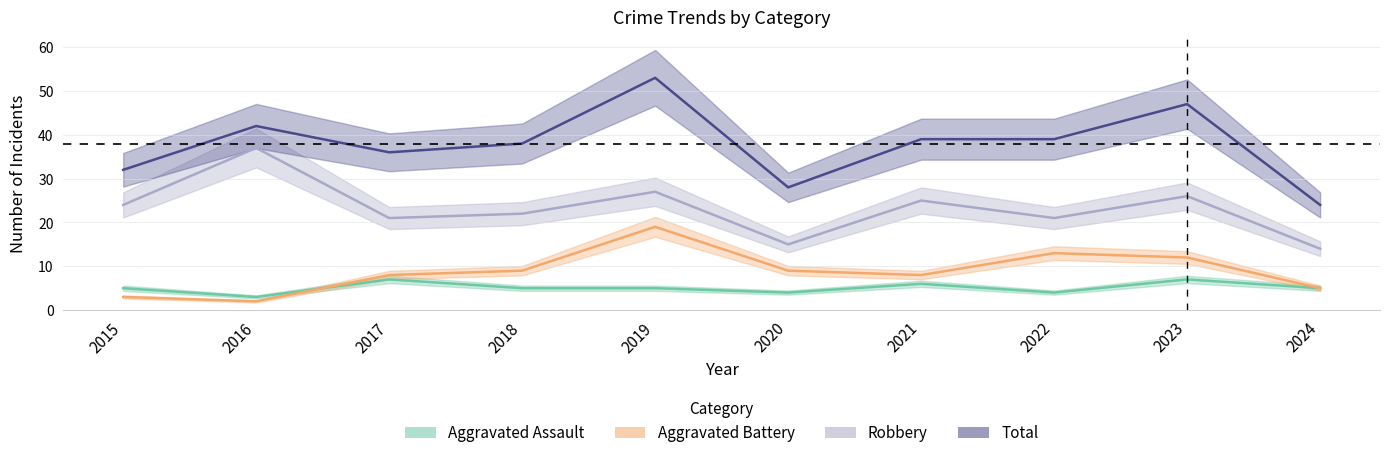

Where is Total nearest to the value 38?

2018